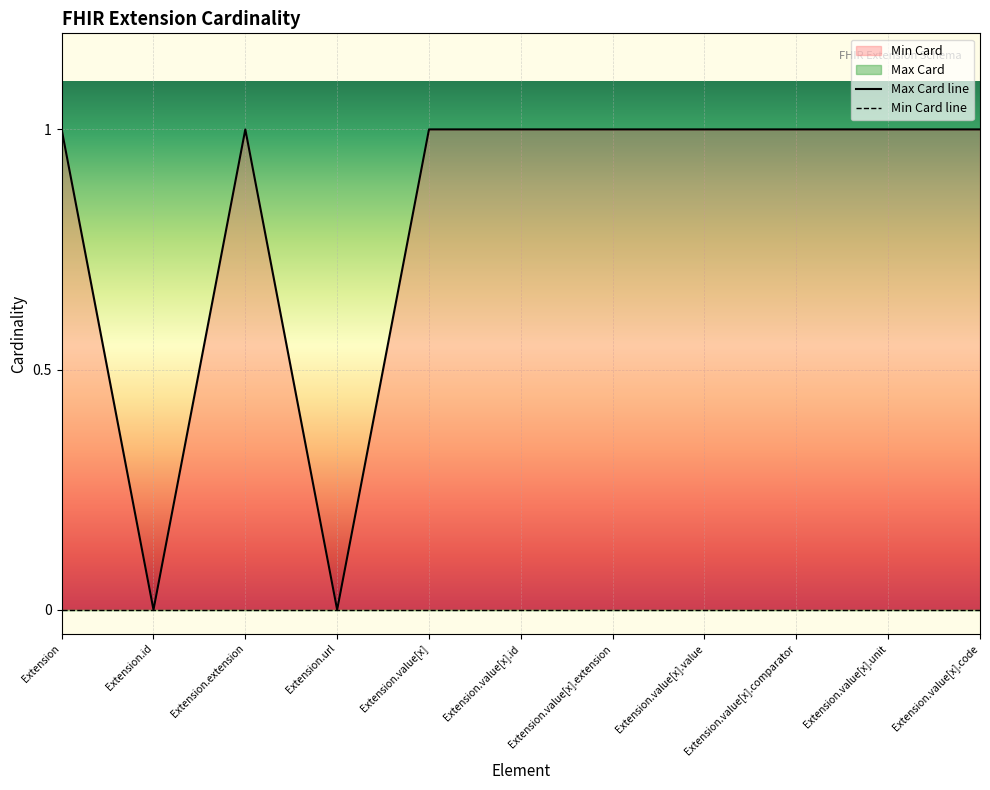

What is the value of the 3rd point from the left?

1